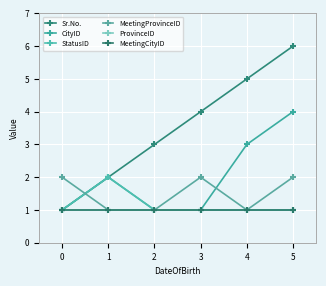

The value of MeetingProvinceID at 1 is 0. True or false?

False